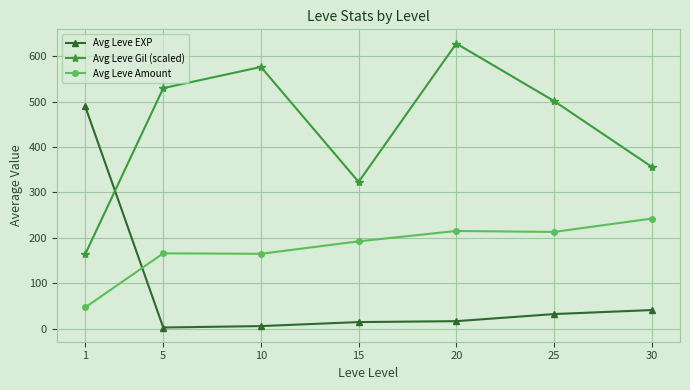

True or false: Avg Leve Gil (scaled) and Avg Leve Amount cross at least once.

False